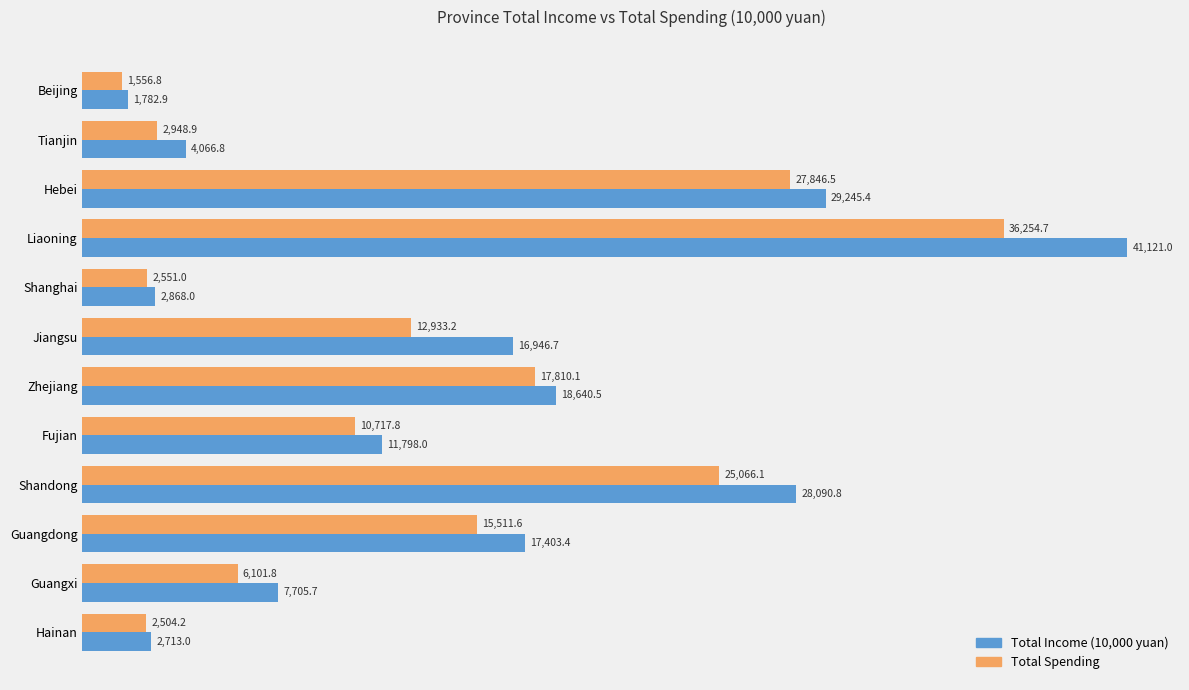

At which category does the chart reach its peak across all series?

Liaoning